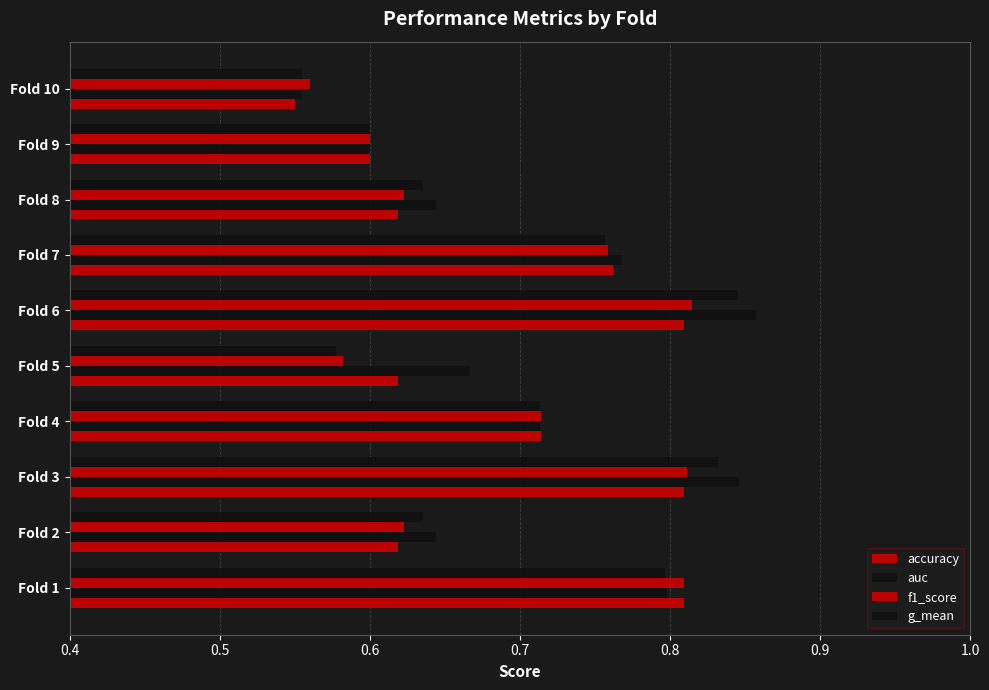

How many distinct data groups are displayed?

4